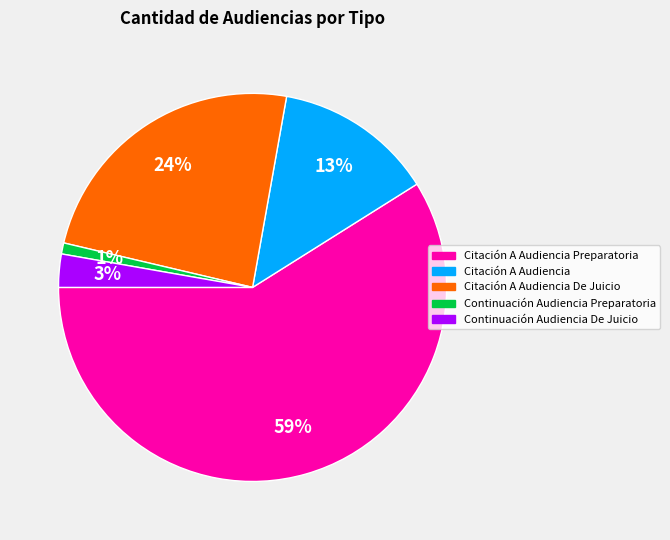

To the nearest percent, what is the difference between the Citación A Audiencia Preparatoria and Citación A Audiencia slice percentages?

46%